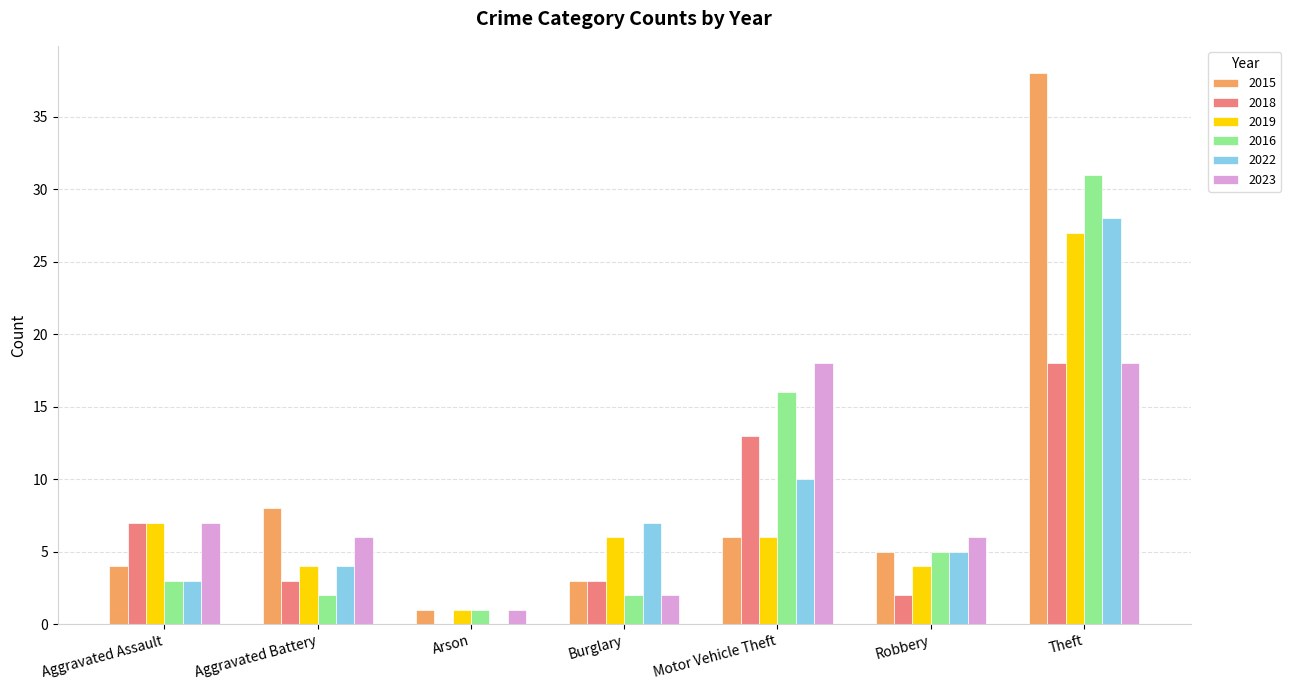

Is it true that 2018 equals 3 at Burglary?

True